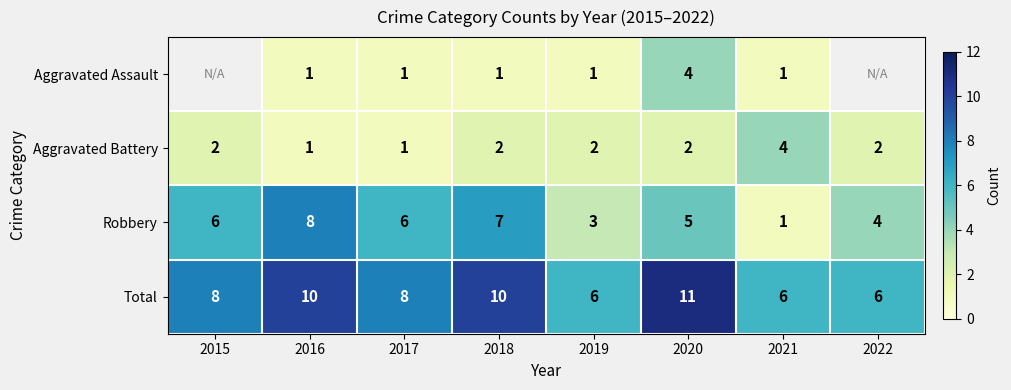

What is the difference between the highest and lowest values at 2020?

9